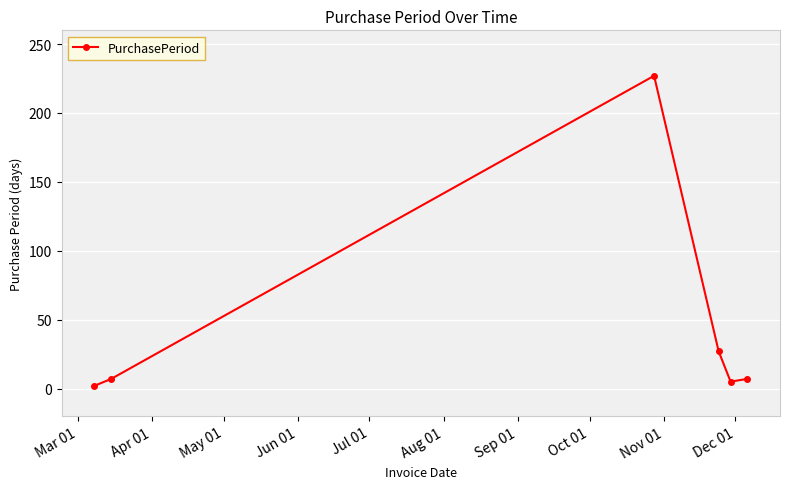

What is the greatest value displayed?

227